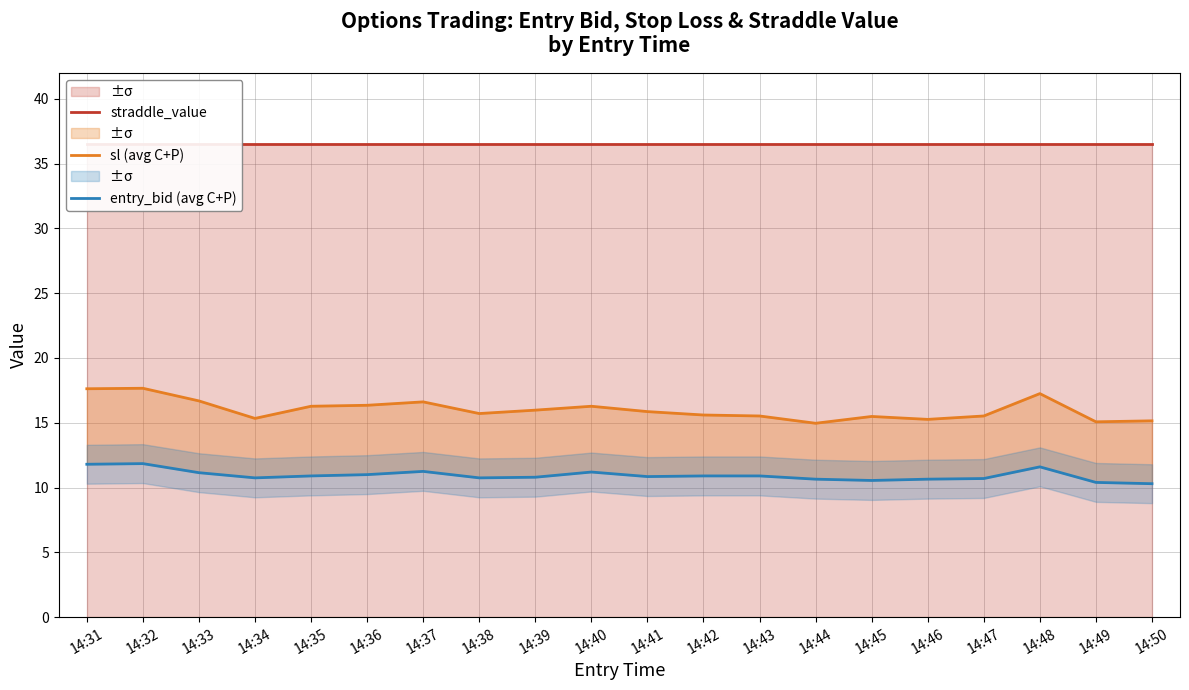

List the labels in order of sl (avg C+P) value, smallest first.

14:44, 14:49, 14:50, 14:46, 14:34, 14:45, 14:43, 14:47, 14:42, 14:38, 14:41, 14:39, 14:35, 14:40, 14:36, 14:37, 14:33, 14:48, 14:31, 14:32